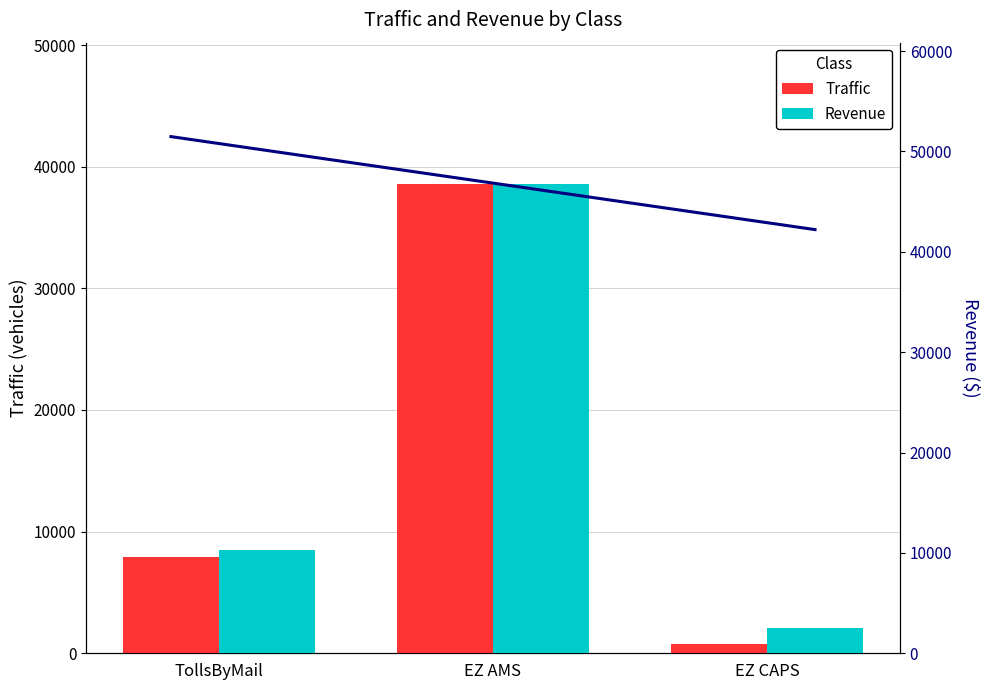

How many bars are there in total?

6